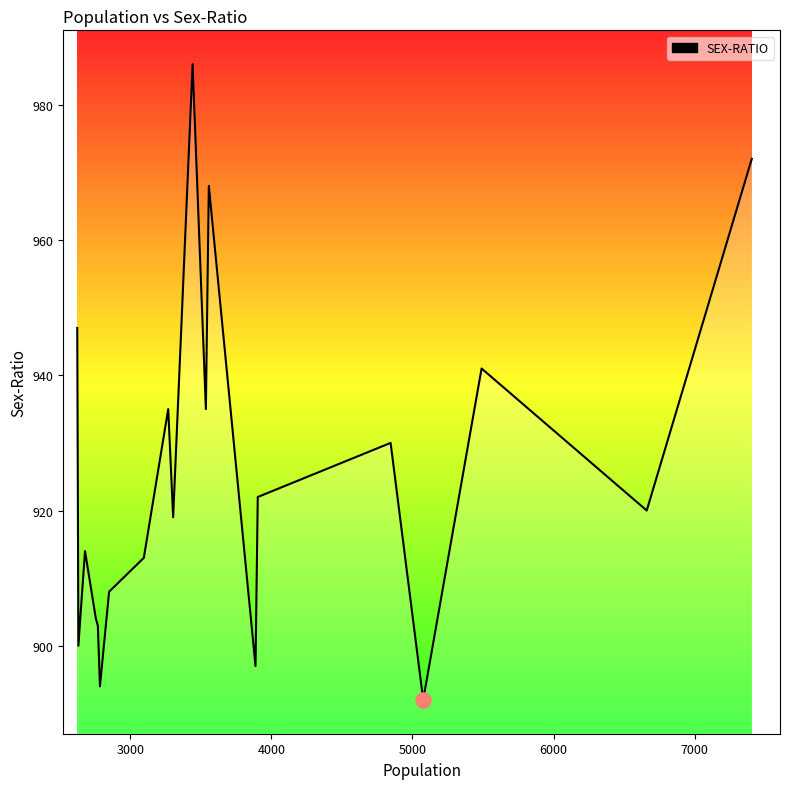

What is the greatest value displayed?

986